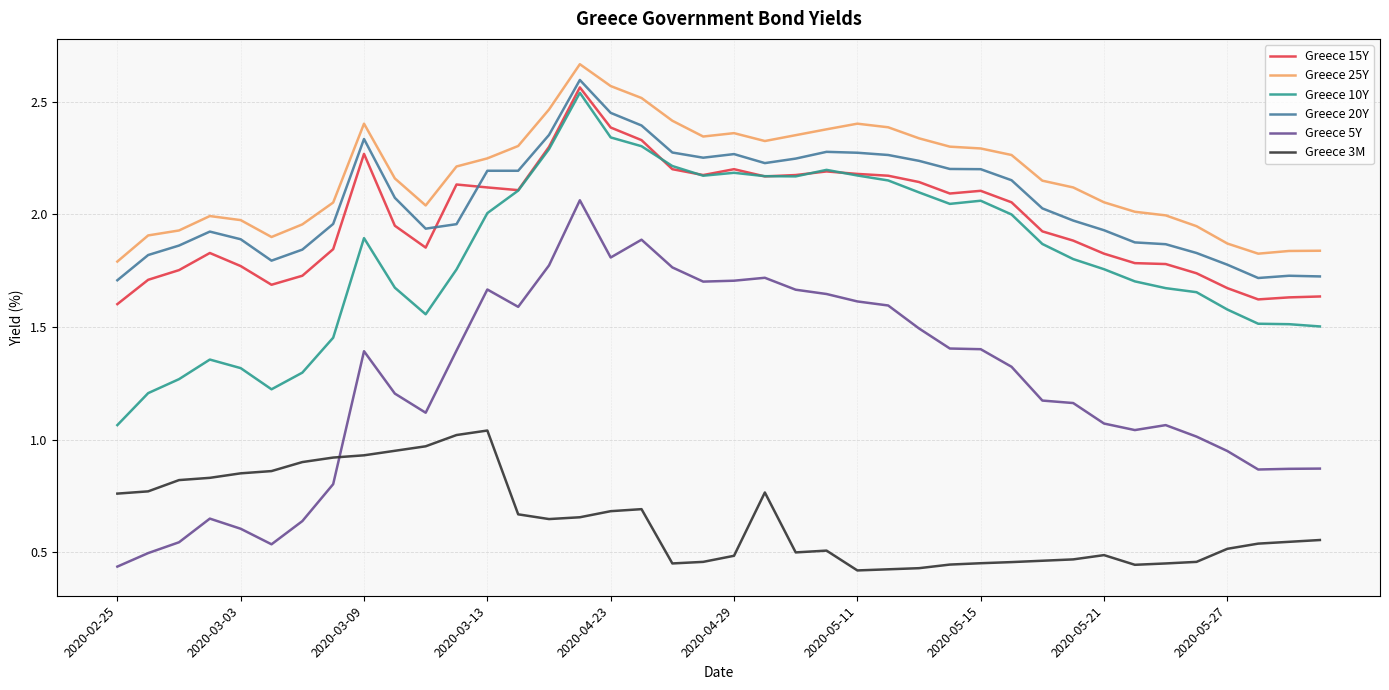

Count the number of categories in the chart.

40